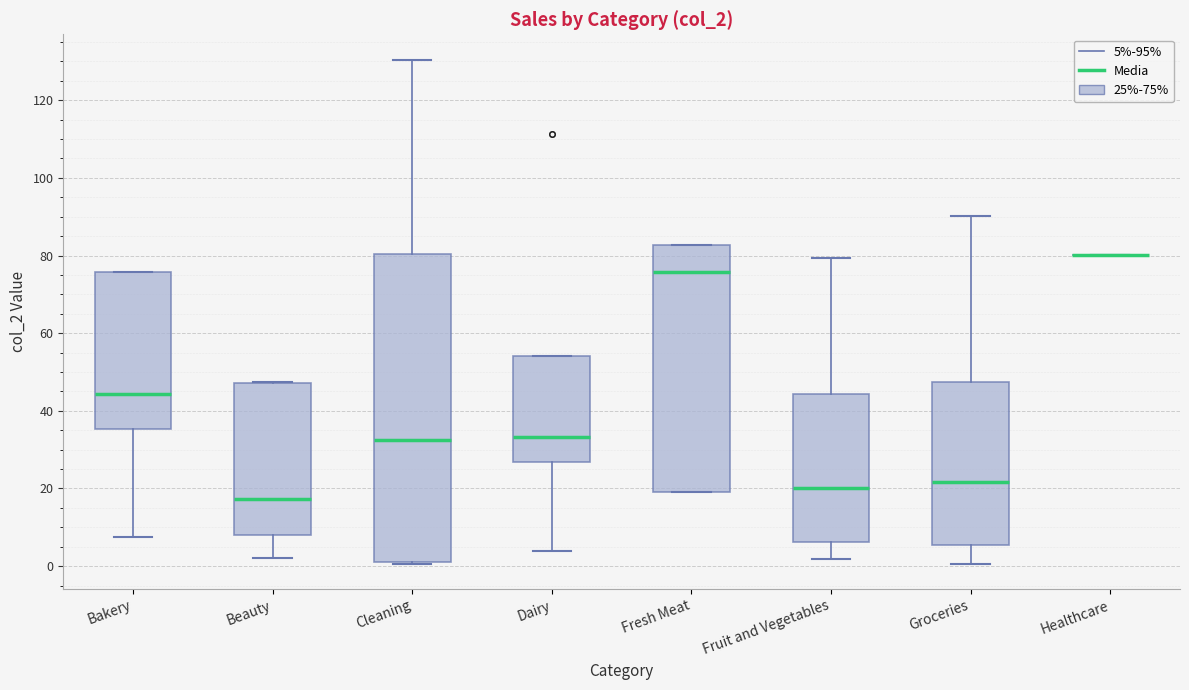

Reading left to right, read every box against the y-axis: the position of its median line, the range the box covers, and the ends of its whiskers. The values are not printed on the chart, so give them approximately, as read against the axis.

Bakery: median 44, box 36 to 76, whiskers 8 to 76
Beauty: median 18, box 8 to 48, whiskers 2 to 48
Cleaning: median 32, box 2 to 80, whiskers 0 to 130
Dairy: median 34, box 26 to 54, whiskers 4 to 54
Fresh Meat: median 76, box 20 to 82, whiskers 20 to 82
Fruit and Vegetables: median 20, box 6 to 44, whiskers 2 to 80
Groceries: median 22, box 6 to 48, whiskers 0 to 90
Healthcare: box collapsed to a line at 80, whiskers 80 to 80